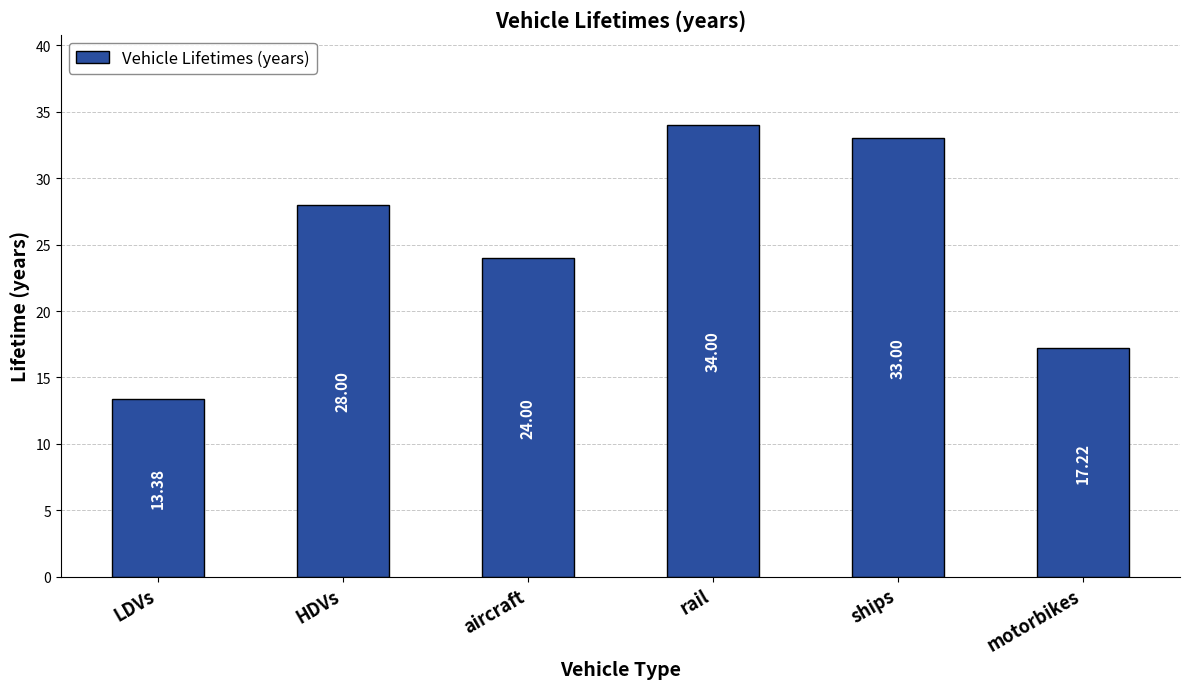

Reading left to right, transcribe all the data shown in this chart.

LDVs=13.4	HDVs=28.0	aircraft=24.0	rail=34.0	ships=33.0	motorbikes=17.2